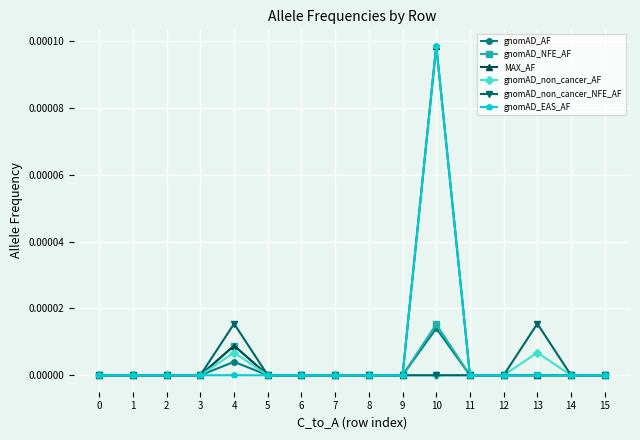

At which category is the sum across all series the highest?

10